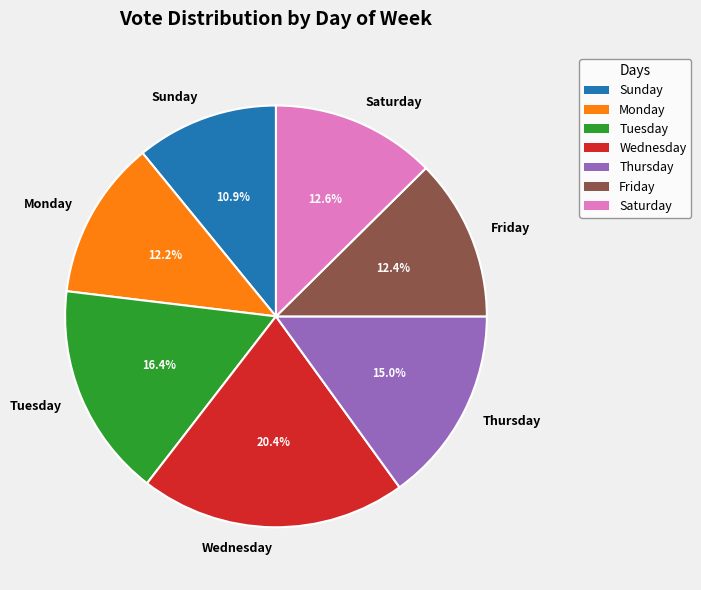

The Wednesday slice represents 20% of the pie. True or false?

True